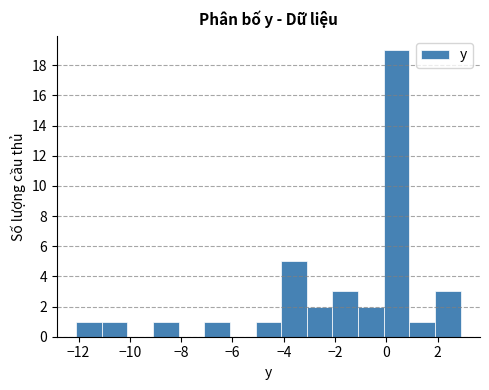

Reading left to right, transcribe this chart: for each bar, give the range it covers on the x-axis and its height. Neither the bar edges nor the heights are printed on the chart, so give them approximately, as read against the axes.

-12.1 to -11.1: 1
-11.1 to -10.1: 1
-10.1 to -9.1: 0
-9.1 to -8.1: 1
-8.1 to -7.1: 0
-7.1 to -6.1: 1
-6.1 to -5.1: 0
-5.1 to -4.1: 1
-4.1 to -3.1: 5
-3.1 to -2.1: 2
-2.1 to -1.1: 3
-1.1 to -0.1: 2
-0.1 to 0.9: 19
0.9 to 1.9: 1
1.9 to 2.9: 3